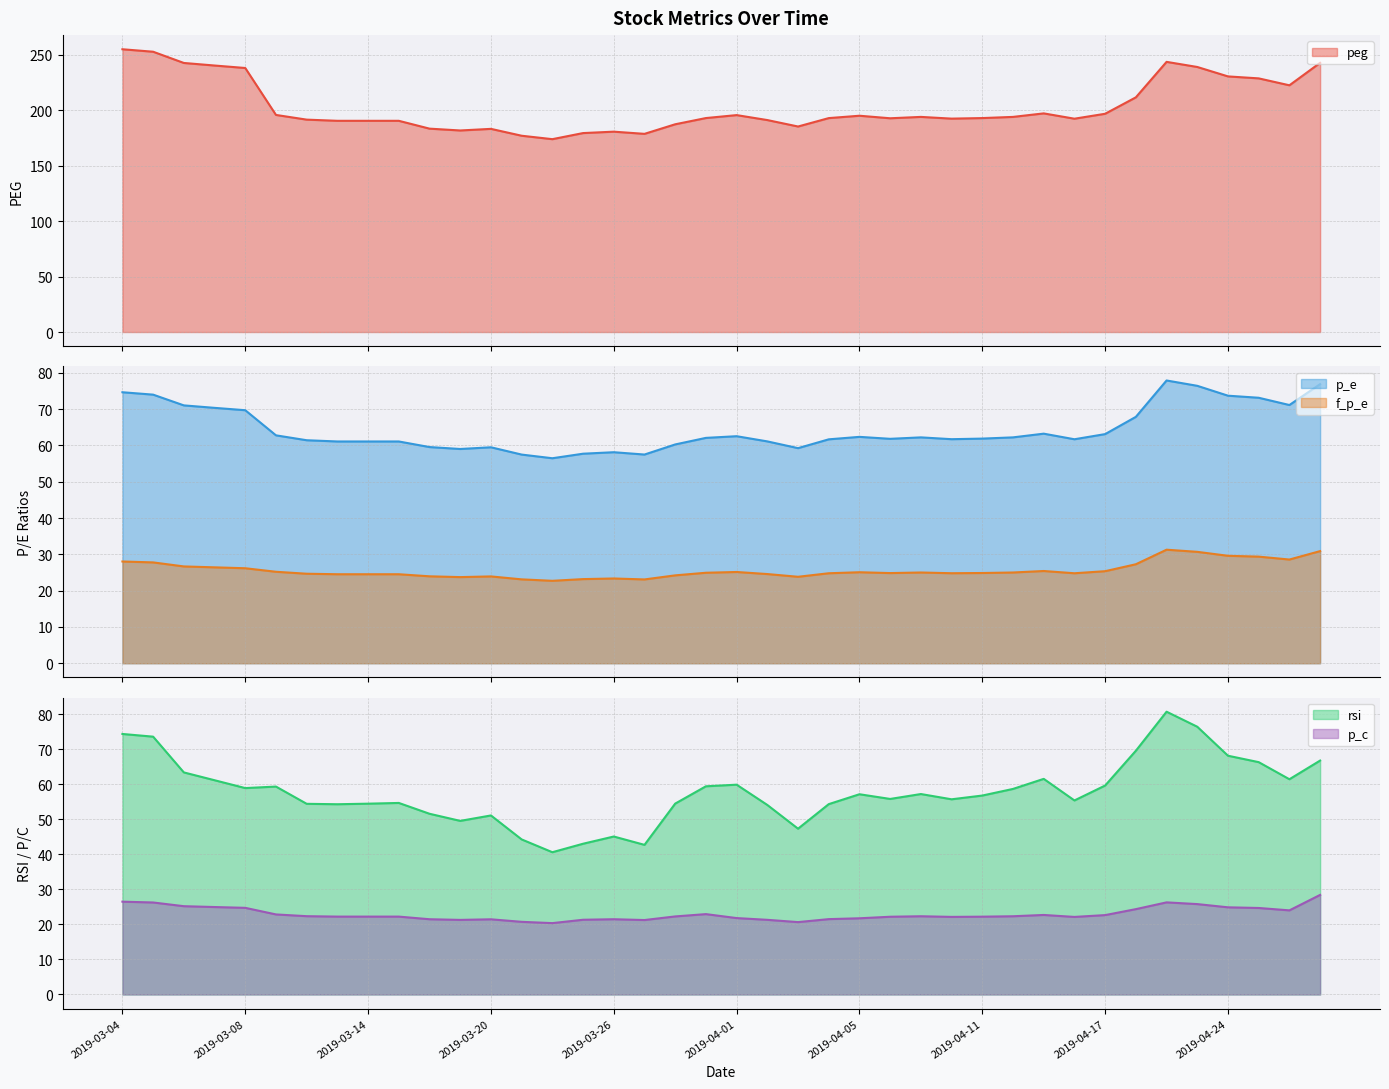

True or false: p_e and f_p_e cross at least once.

False